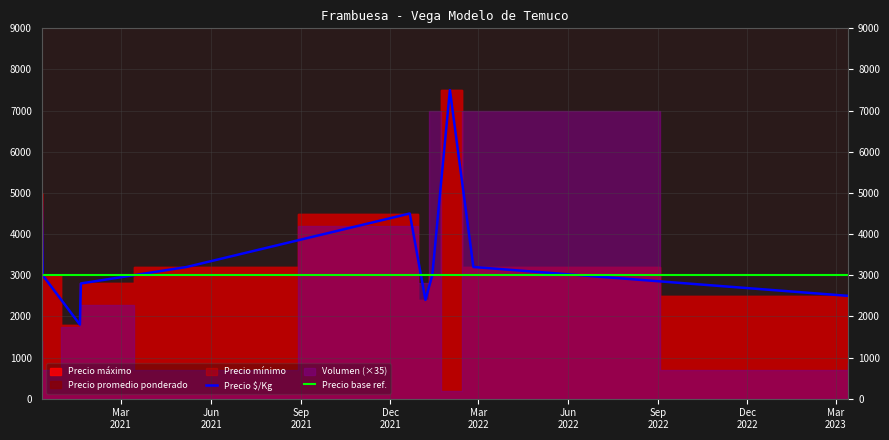

What is the lowest value of the Precio base ref. series?

3000